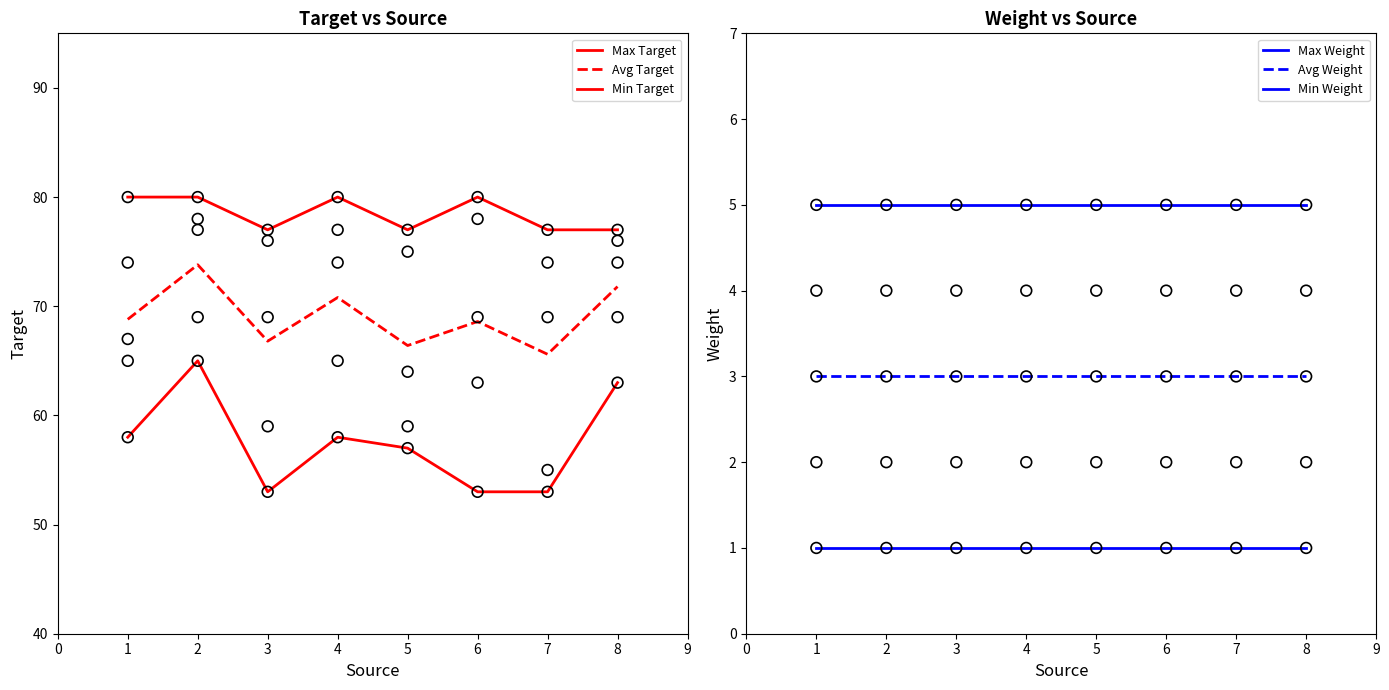

Which series contains the lowest Y value?

Min Weight